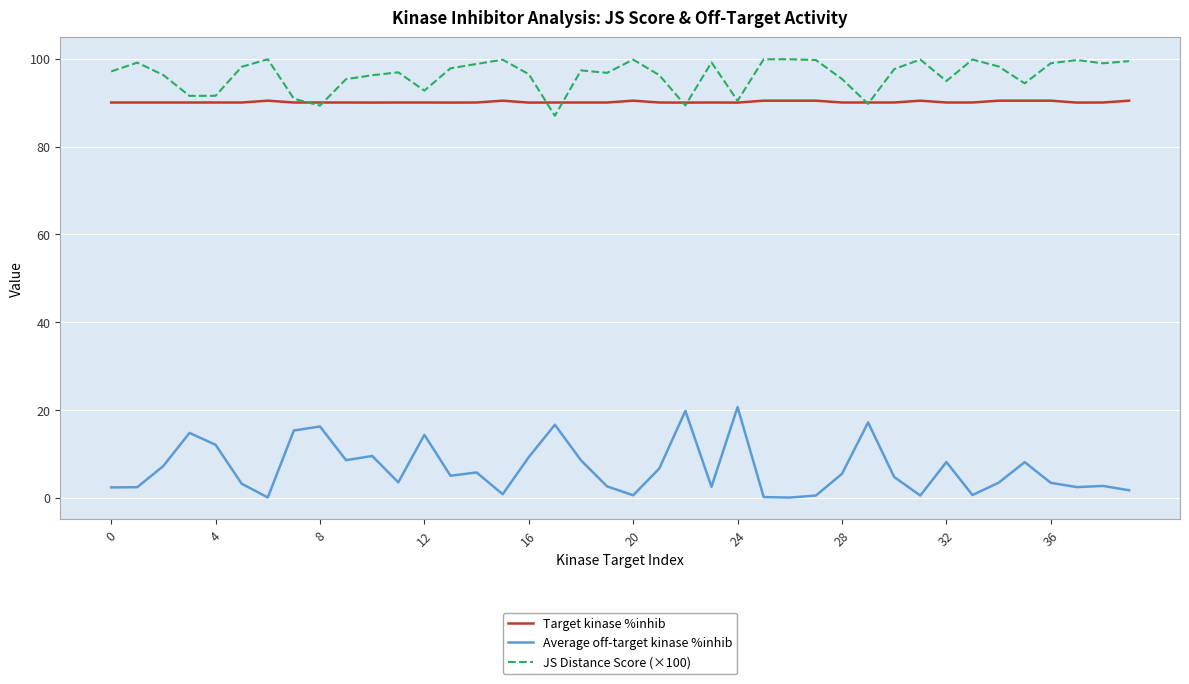

What is the greatest value displayed?

99.9